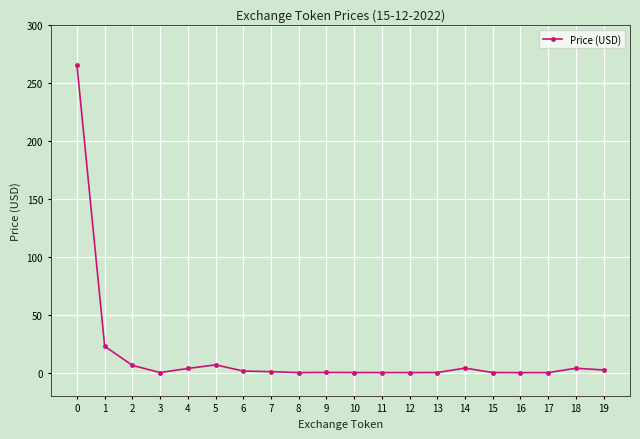

Is it true that the value at 9 is 0.2?

True